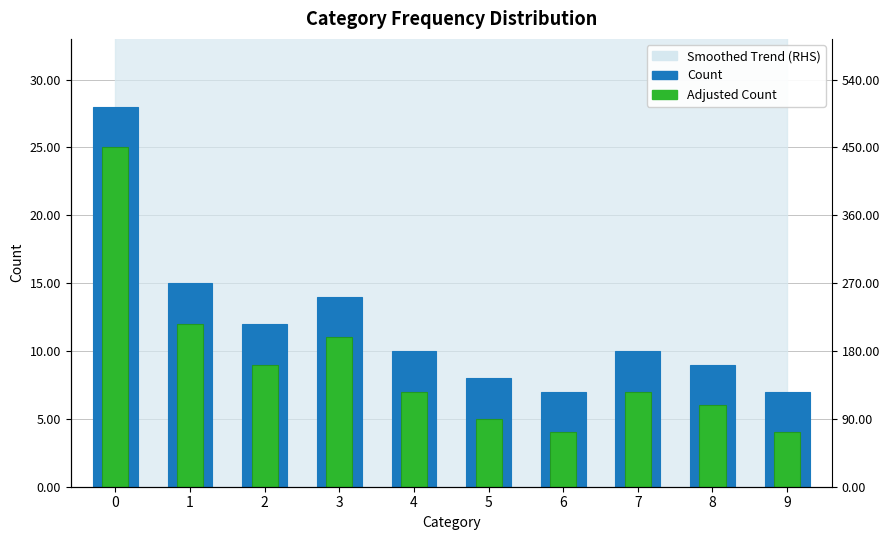

How many groups of bars are there?

10